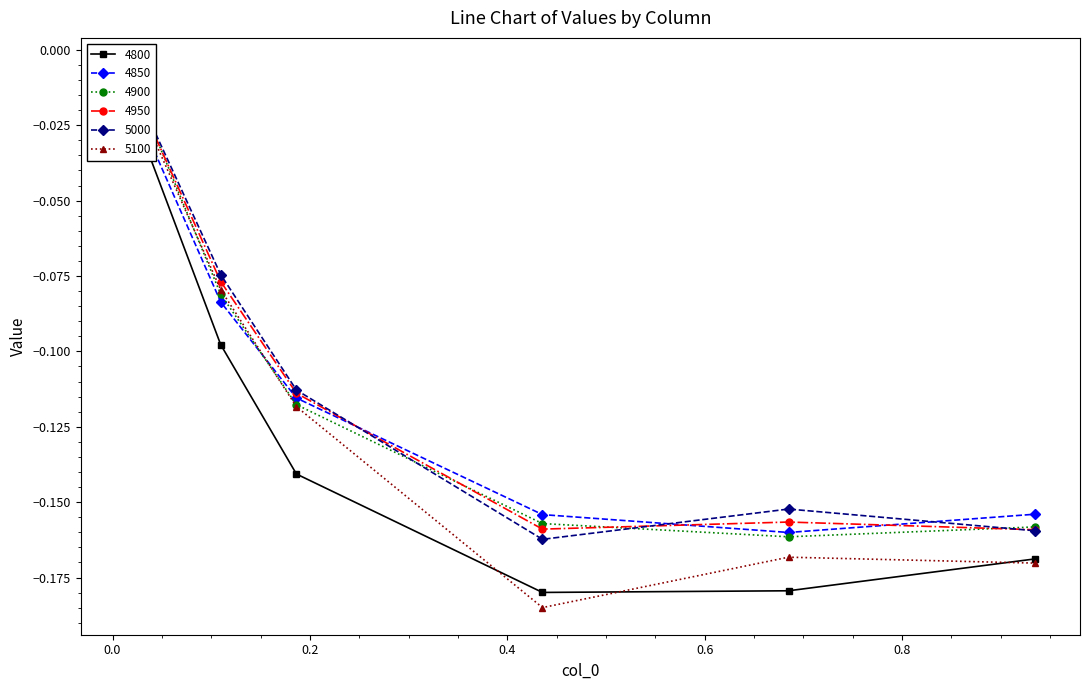

Which has a higher value, 0.8 or 0.2?

0.2